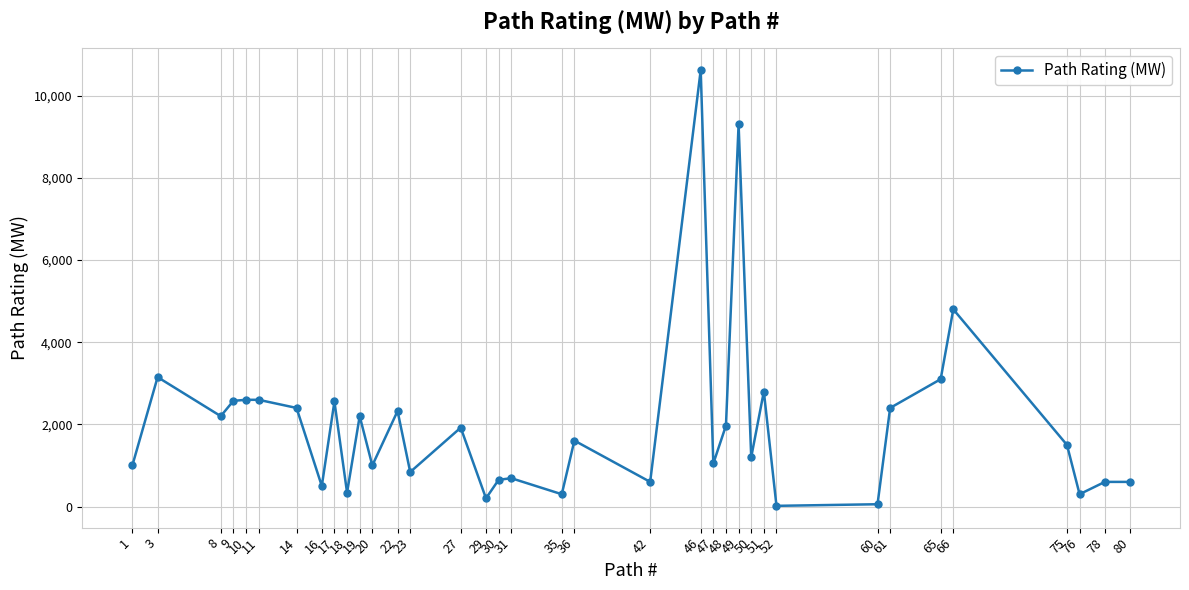

What is the difference between the maximum and minimum values?

10606